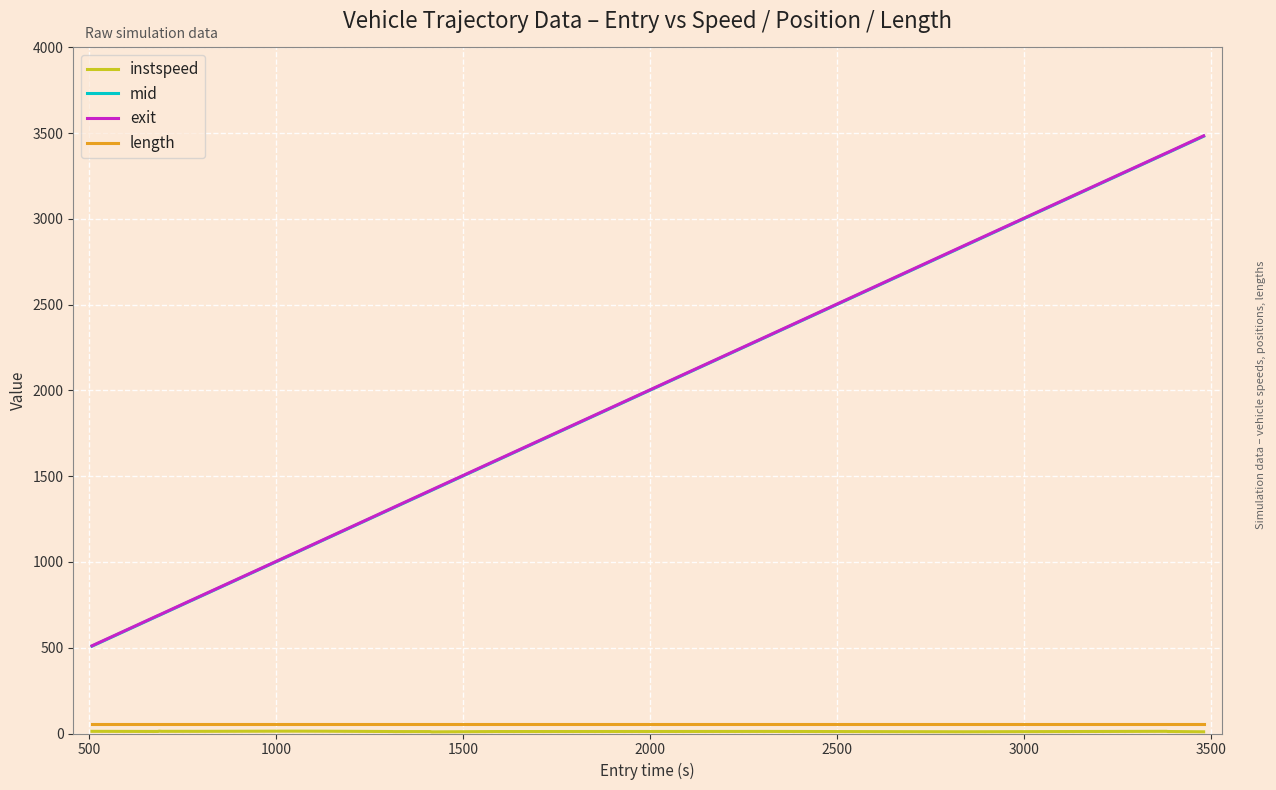

True or false: mid and length intersect in this chart.

False